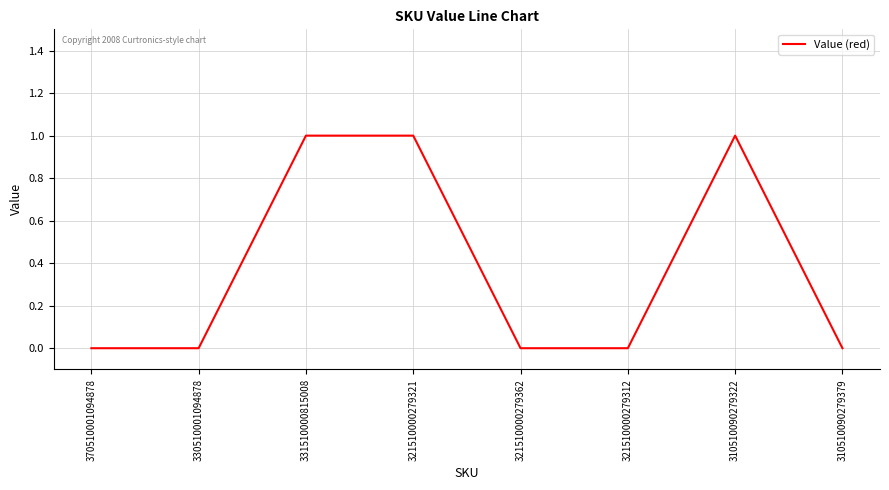

How many lines are shown in the chart?

1